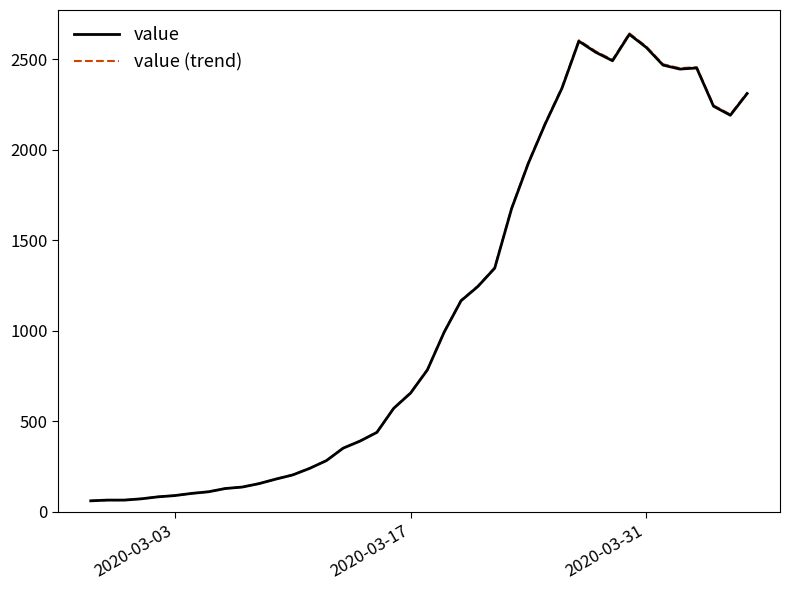

What is the smallest value displayed?

61.0